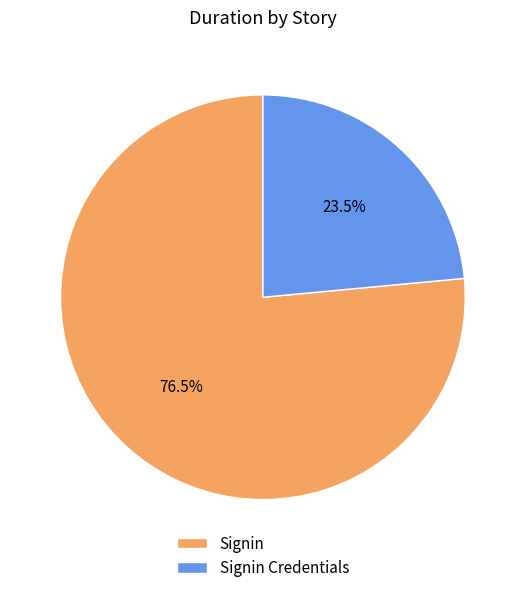

Which slice is the smallest?

Signin Credentials